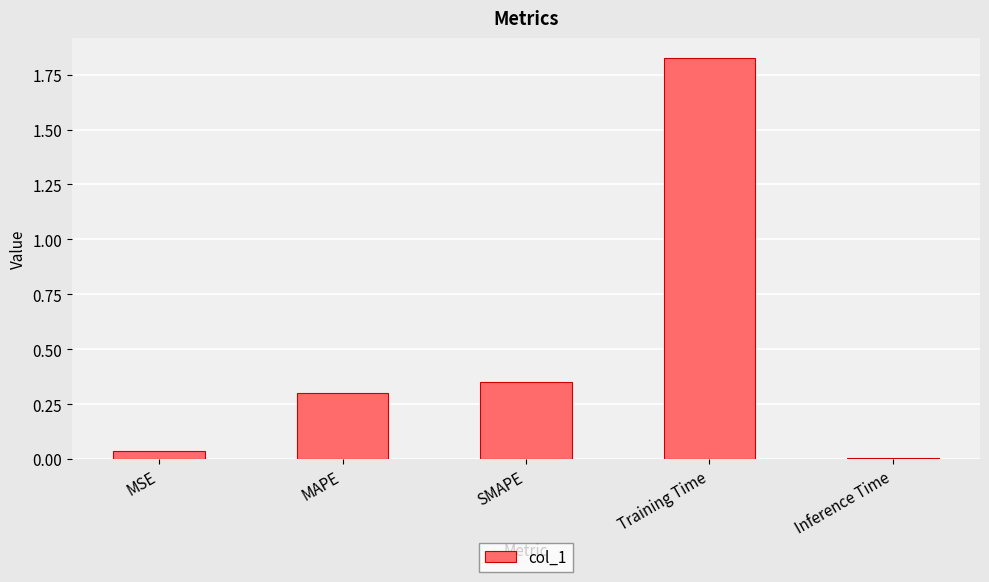

Does the chart contain any negative values?

No